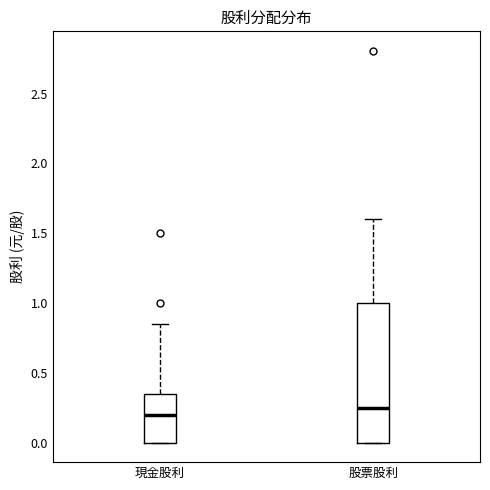

Where does the upper whisker of the box for 現金股利 end on the y-axis? The values are not printed on the chart, so give them approximately, as read against the axis.

0.85